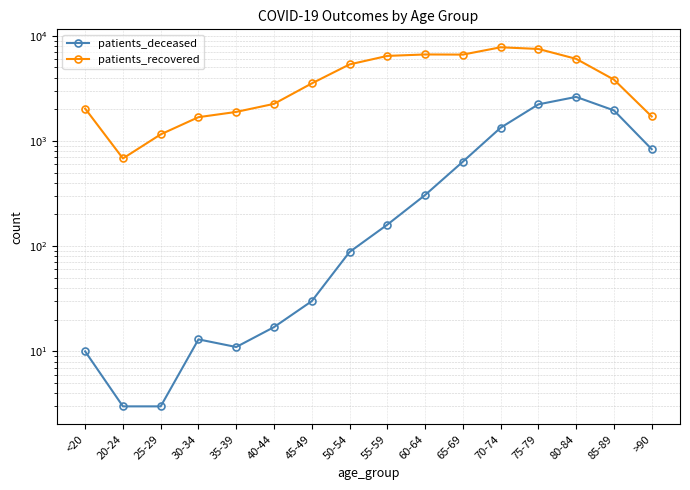

Reading left to right, extract all data points from this chart.

patients_deceased: <20=10	20-24=3	25-29=3	30-34=13	35-39=11	40-44=17	45-49=30	50-54=88	55-59=160	60-64=306	65-69=635	70-74=1335	75-79=2228	80-84=2623	85-89=1952	>90=836
patients_recovered: <20=2032	20-24=682	25-29=1155	30-34=1683	35-39=1888	40-44=2252	45-49=3524	50-54=5341	55-59=6432	60-64=6641	65-69=6619	70-74=7769	75-79=7491	80-84=6033	85-89=3831	>90=1710